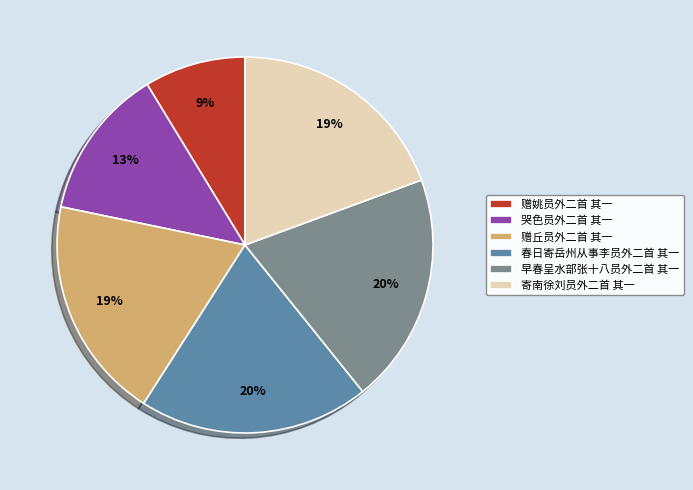

How many segments does this pie chart have?

6